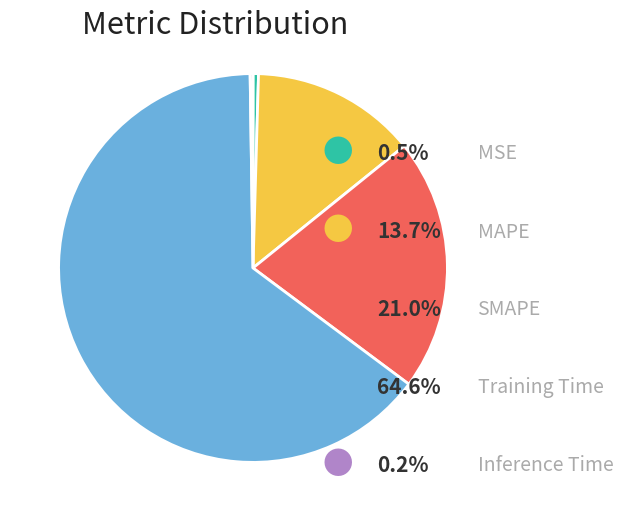

Is there any slice that represents more than half of the pie?

Yes